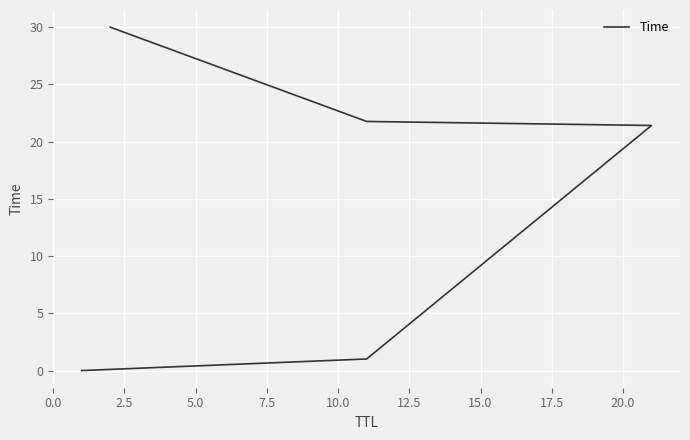

What is the average value?

14.8